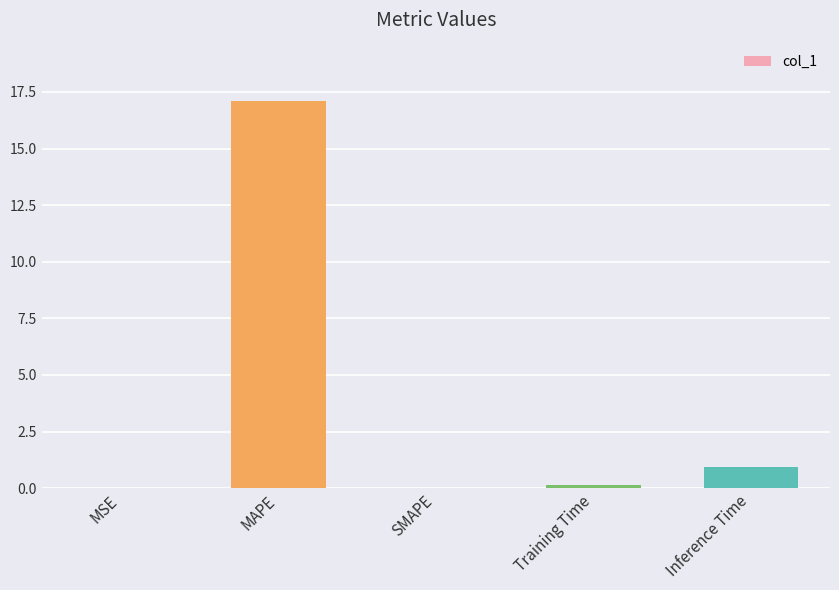

What is the difference between the values at MAPE and MSE?

17.1